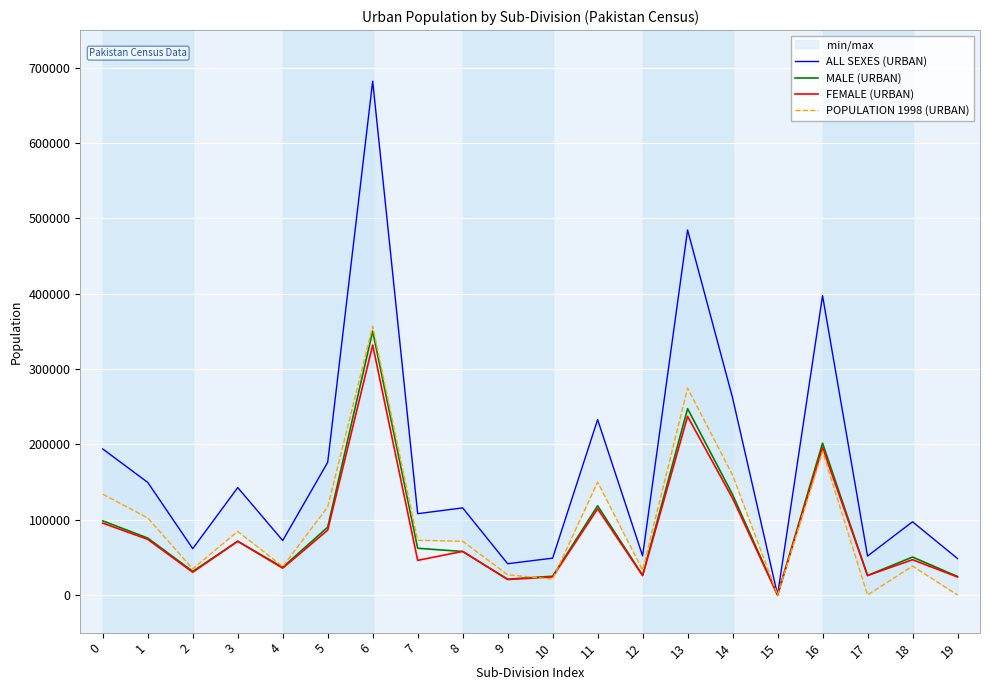

True or false: ALL SEXES (URBAN) and MALE (URBAN) intersect in this chart.

False